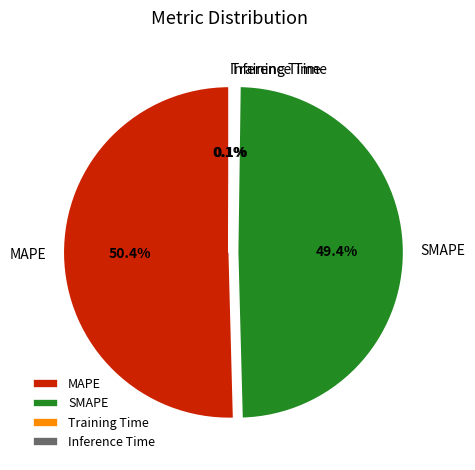

Do SMAPE and MAPE together represent more than half of the pie?

Yes